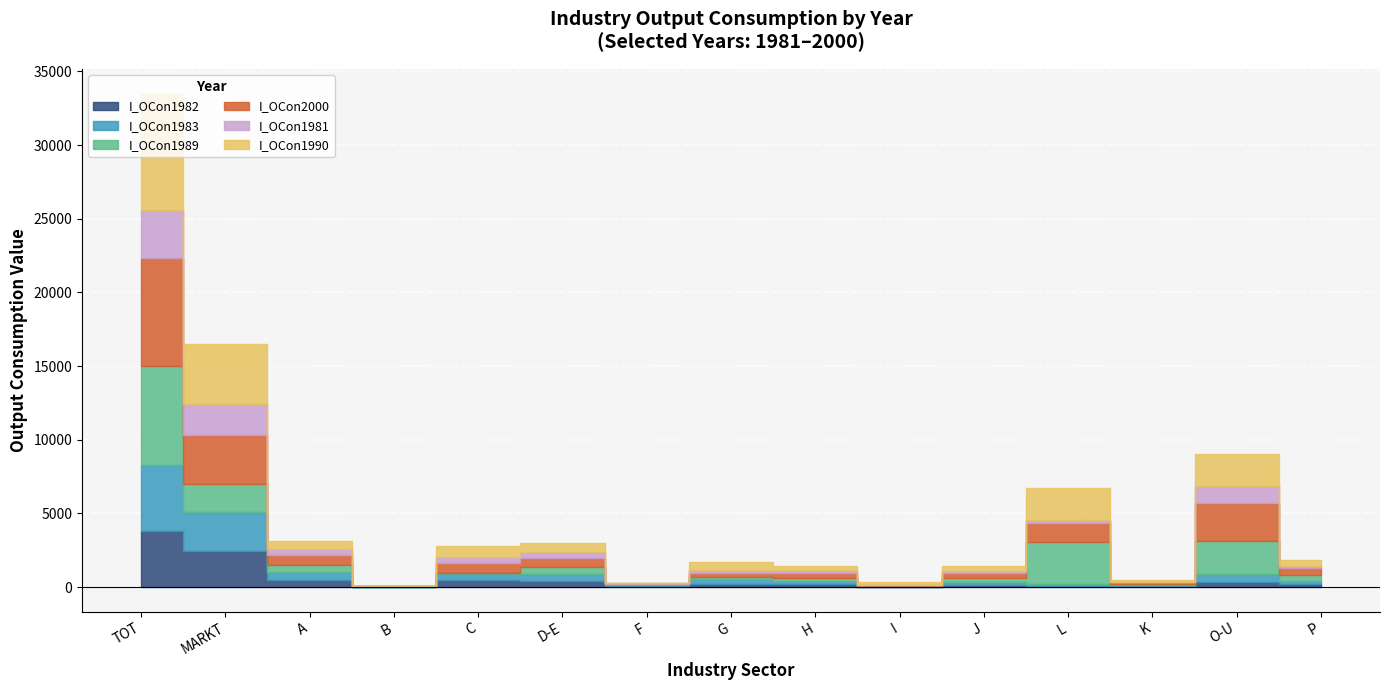

What are all the series names shown in the legend?

I_OCon1982, I_OCon1983, I_OCon1989, I_OCon2000, I_OCon1981, I_OCon1990